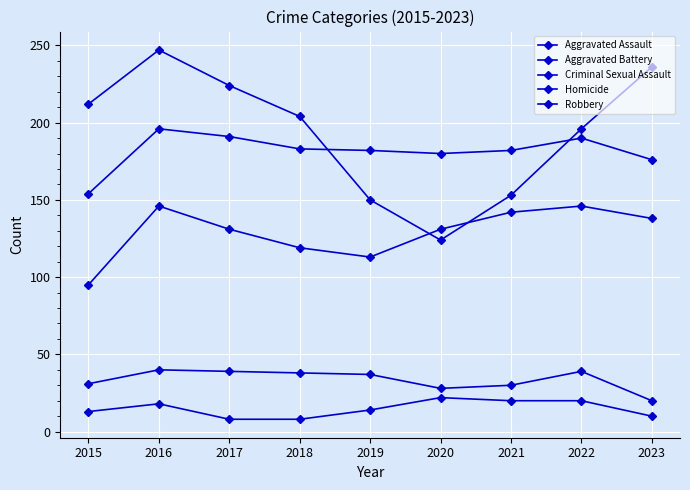

How many lines are shown in the chart?

5